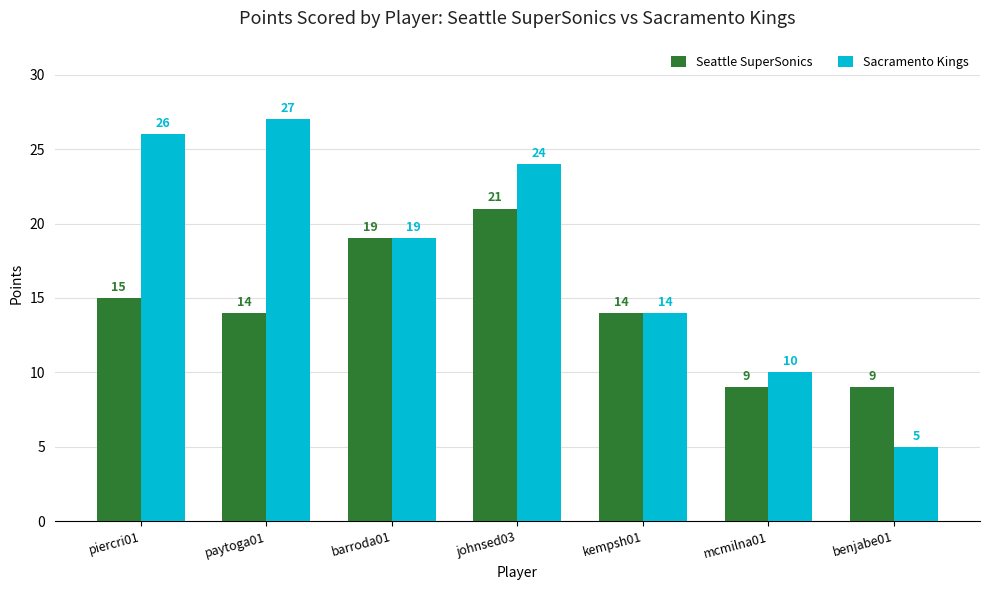

What is the sum of the Sacramento Kings values at piercri01 and kempsh01?

40